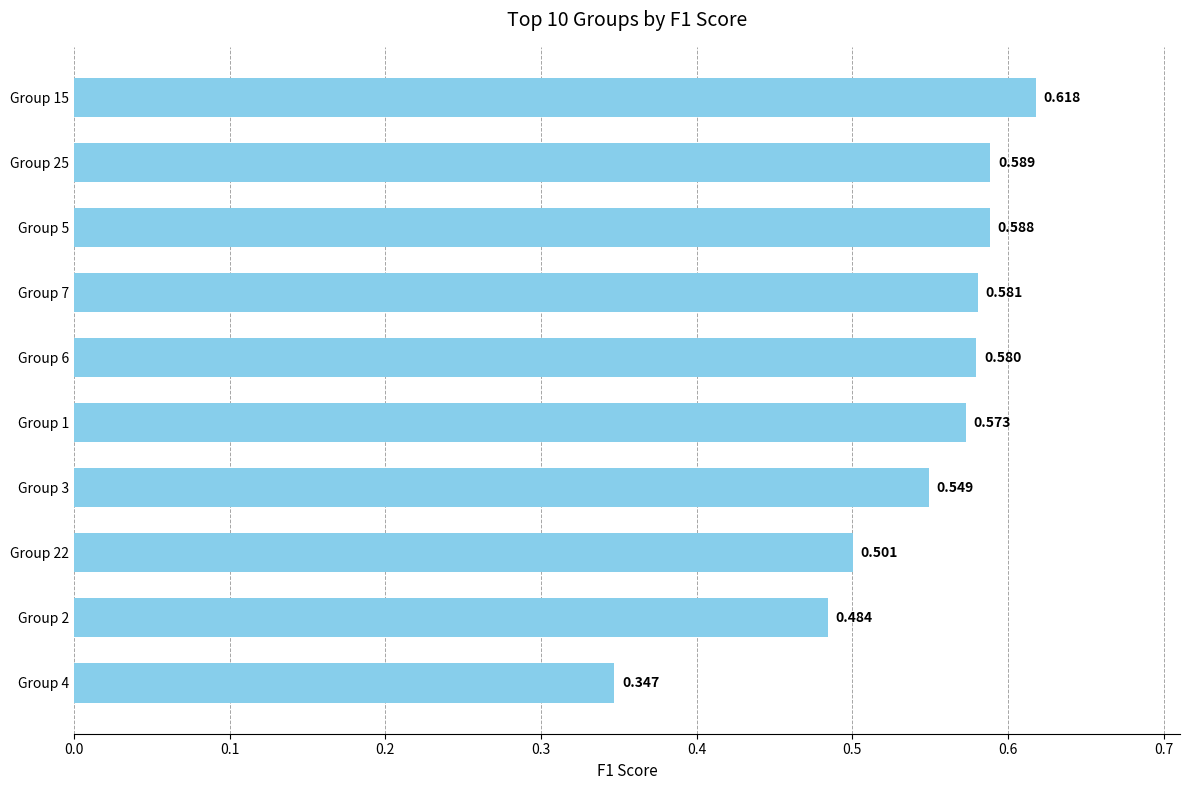

What is the difference between the maximum and minimum values?

0.3